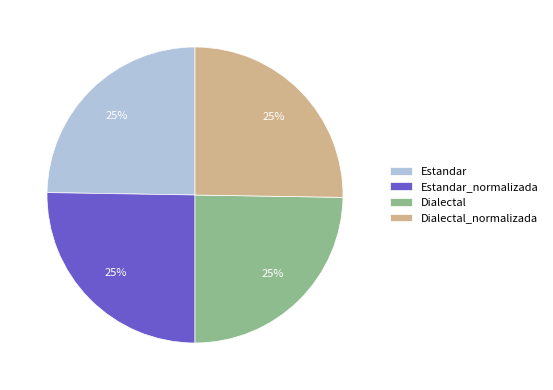

The Dialectal slice represents 30% of the pie. True or false?

False